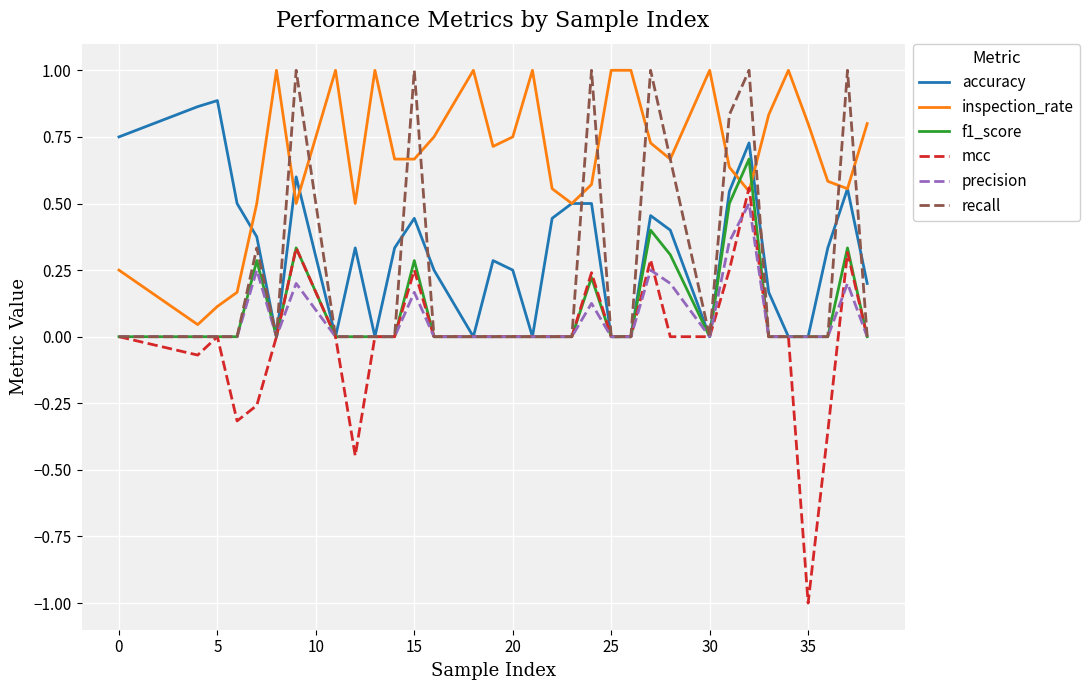

Count the number of categories in the chart.

34